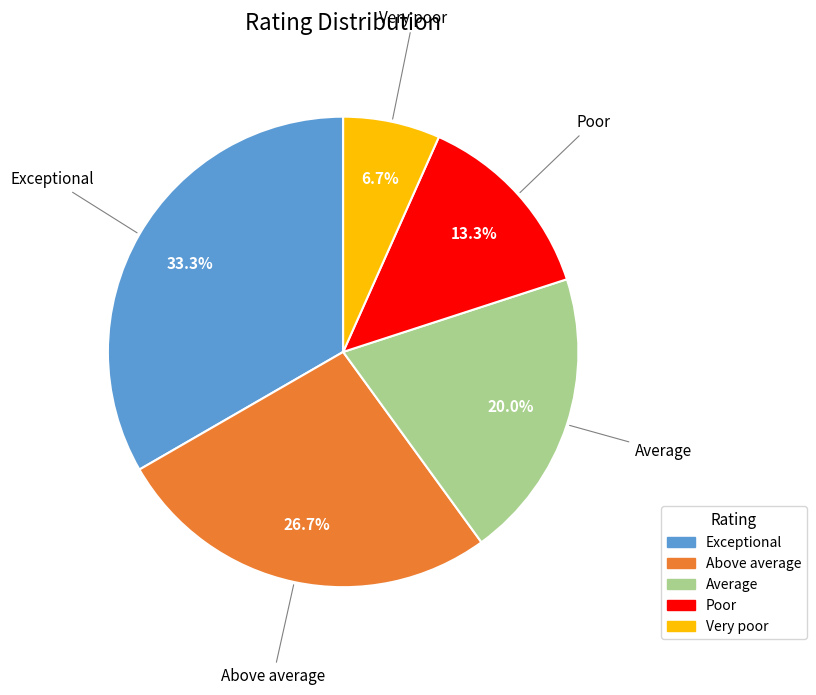

The Exceptional slice represents 33% of the pie. True or false?

True